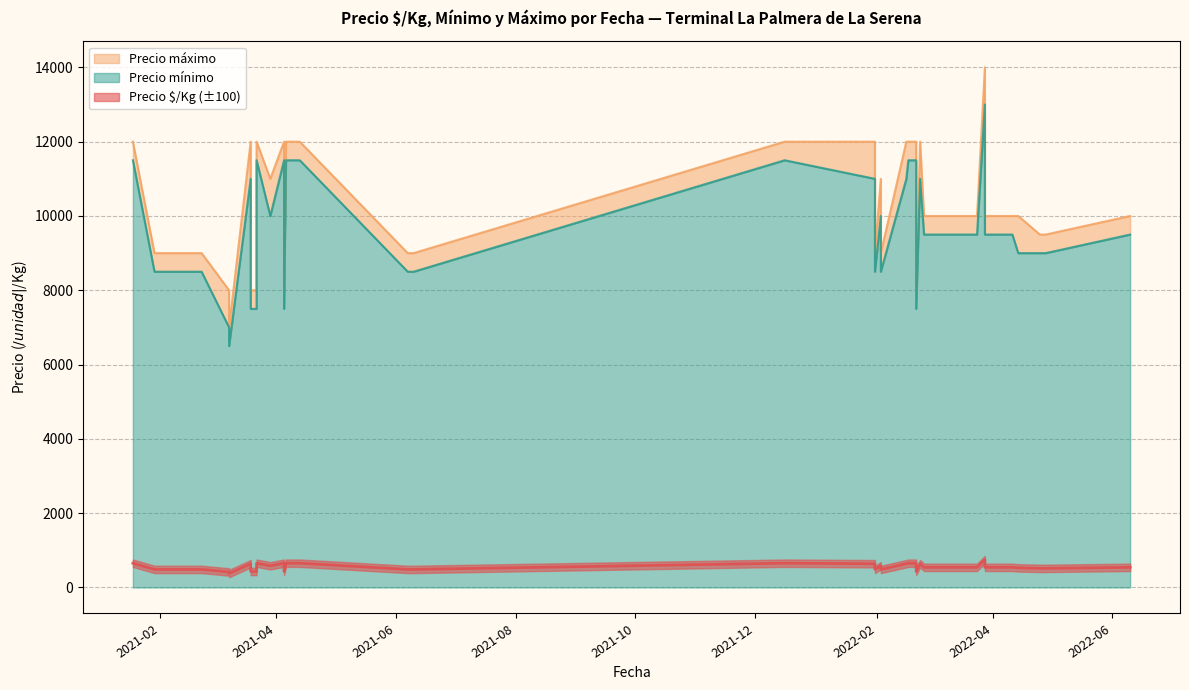

What value does the Precio $/Kg series have at 2022-04?

514